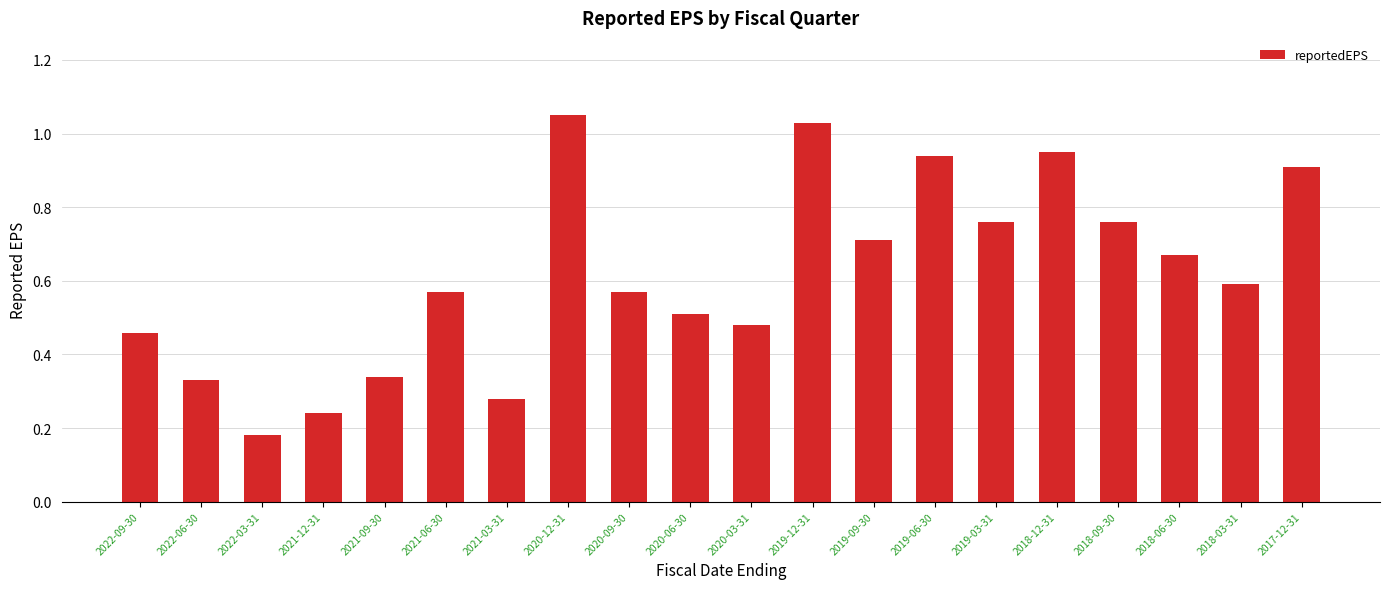

Are the bars grouped side by side (vs. stacked)?

No